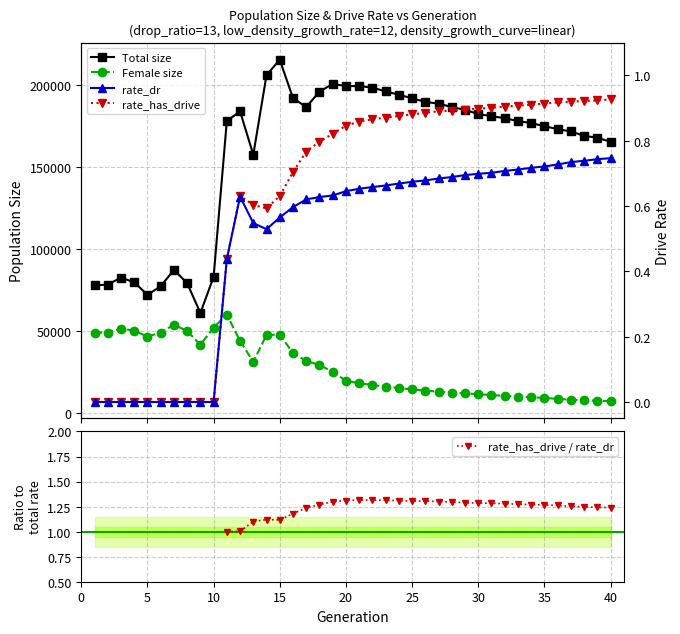

Is the value of rate_has_drive at 32 greater than the value of rate_has_drive / rate_dr at 21?

No